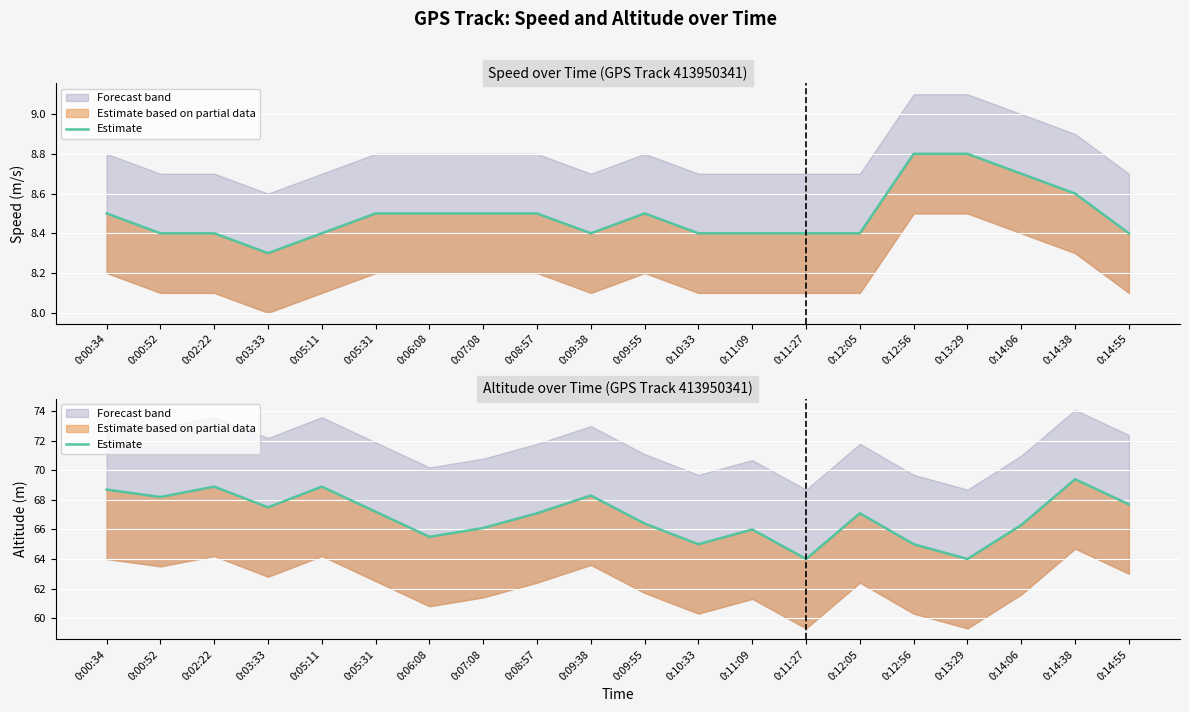

Which label corresponds to the smallest value in the chart?

0:11:27